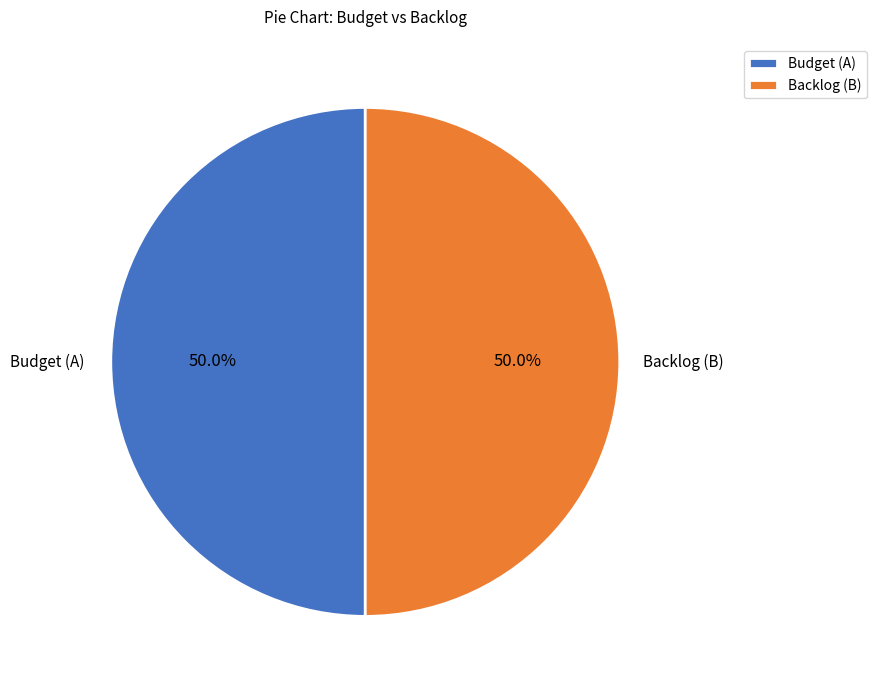

Combined, do Backlog (B) and Budget (A) account for over 50%?

Yes